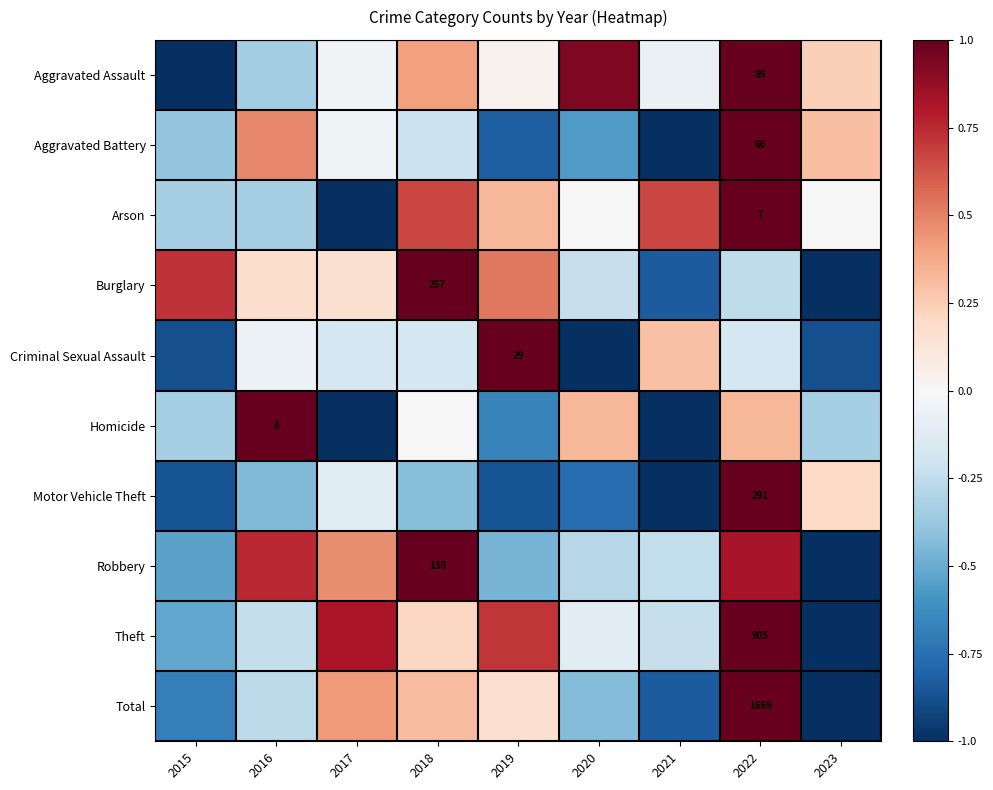

What is the difference between the Motor Vehicle Theft values at 2017 and 2021?

0.9